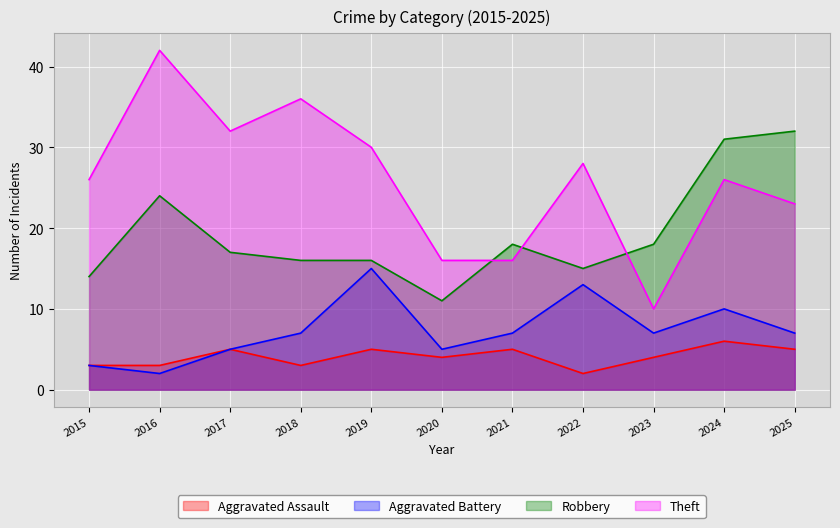

Which series has the widest spread of values?

Theft